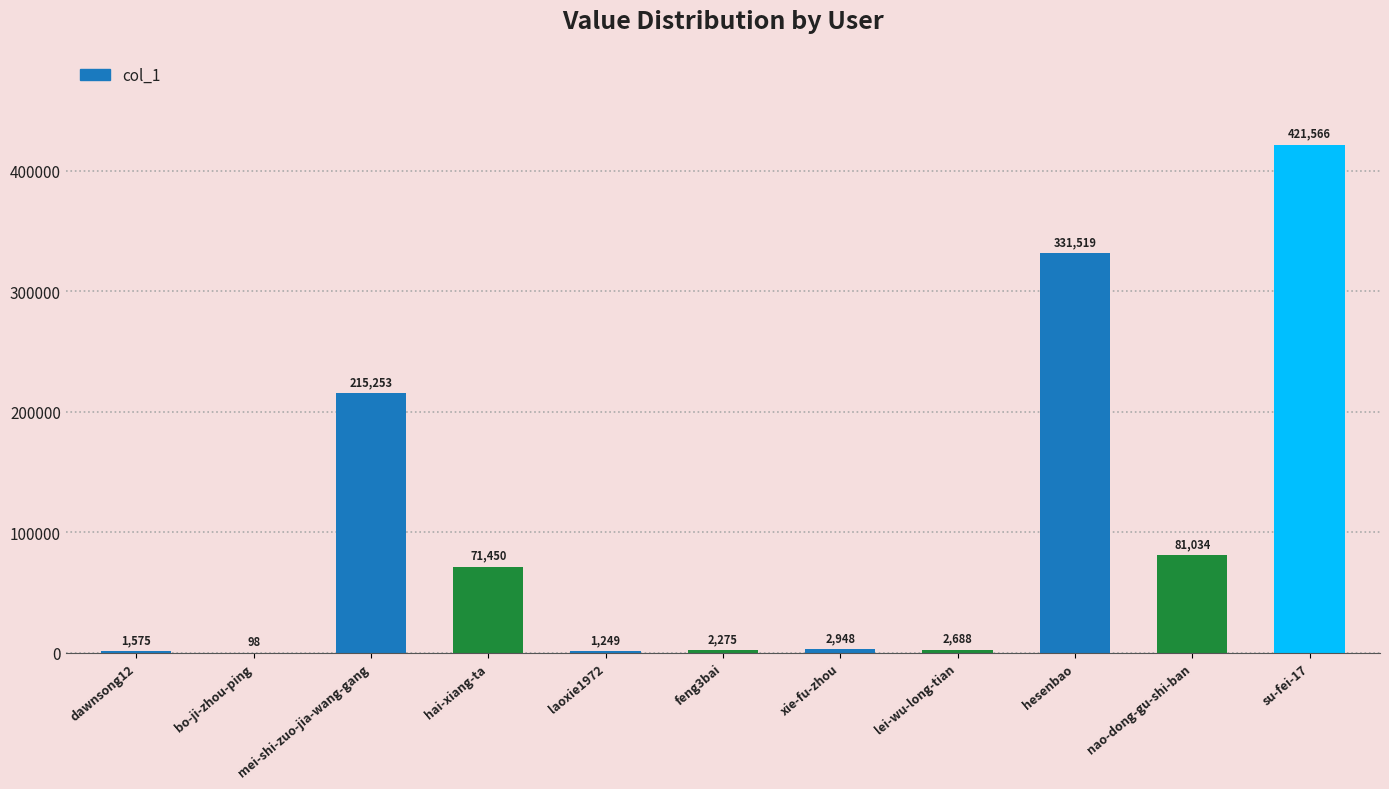

Reading right to left, list all the values displayed in this chart.

su-fei-17=421566	nao-dong-gu-shi-ban=81034	hesenbao=331519	lei-wu-long-tian=2688	xie-fu-zhou=2948	feng3bai=2275	laoxie1972=1249	hai-xiang-ta=71450	mei-shi-zuo-jia-wang-gang=215253	bo-ji-zhou-ping=98	dawnsong12=1575